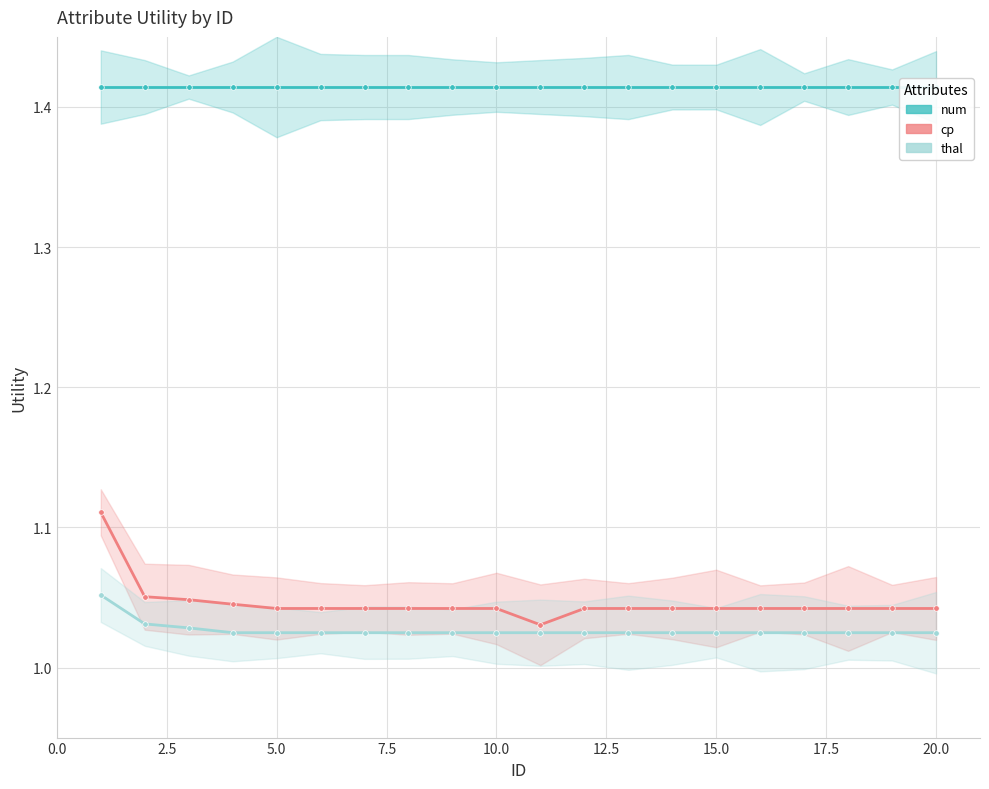

What is the total value across all series at 15?

3.5